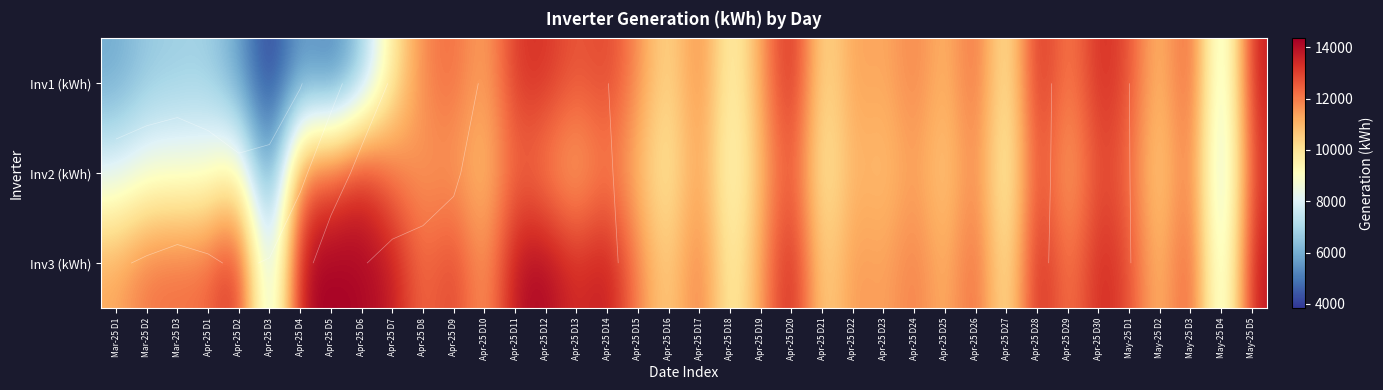

What is the sum of the Inv2 (kWh) values at Apr-25 D29 and Apr-25 D12?

22621.0